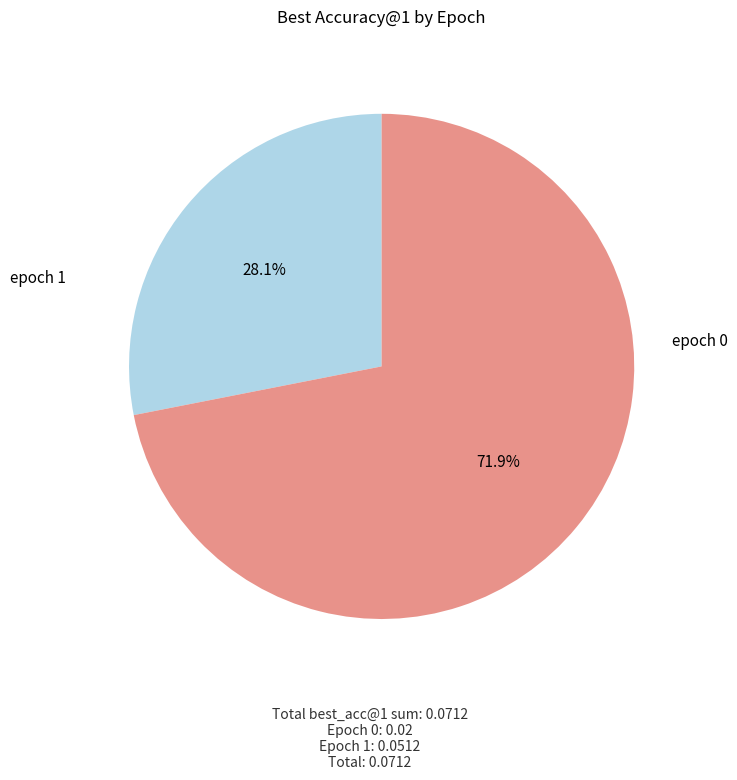

Rank the categories by value from highest to lowest.

1, 0